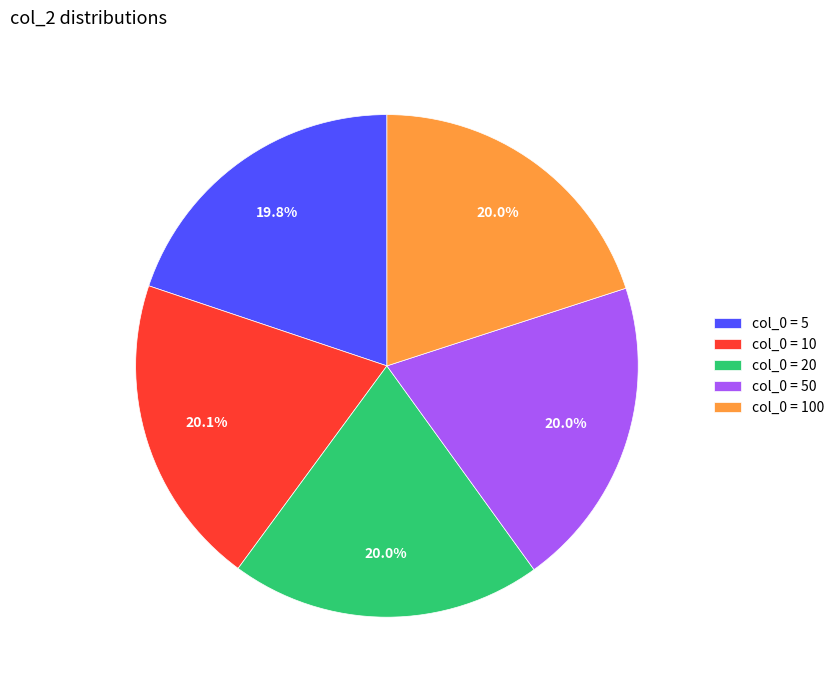

Is the sum of col_0 = 5 and col_0 = 20 greater than half?

No